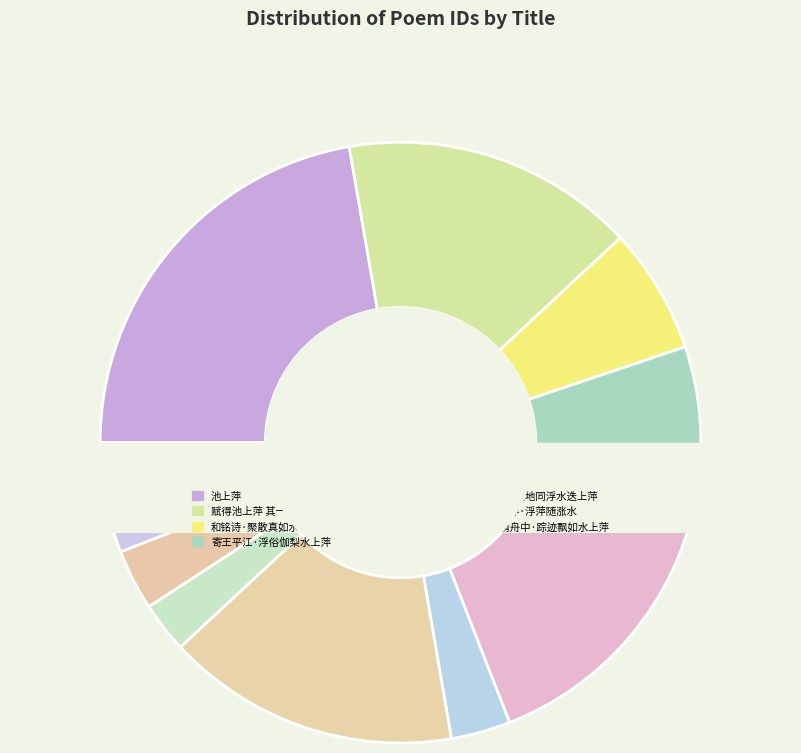

To the nearest percent, what is the average slice percentage?

10%